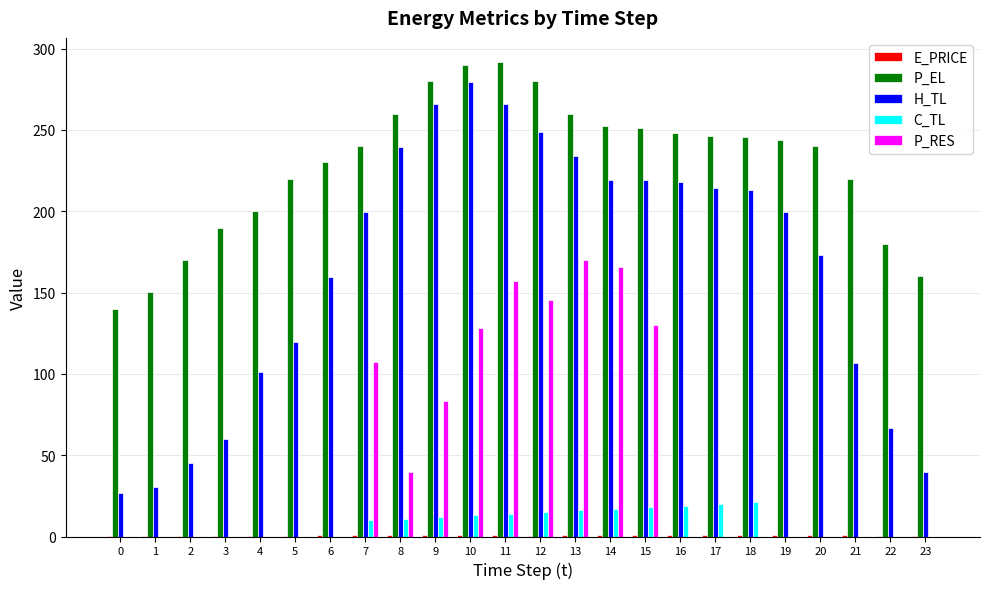

How many data points in P_EL are above 244?

12